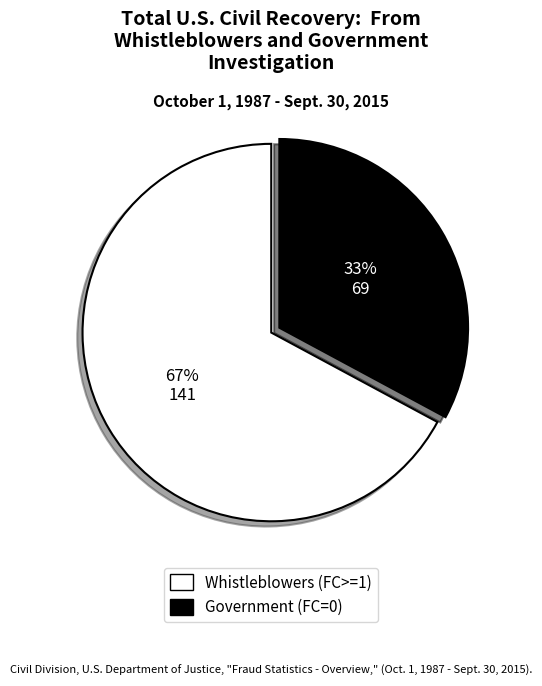

Is there a majority slice in this chart?

Yes